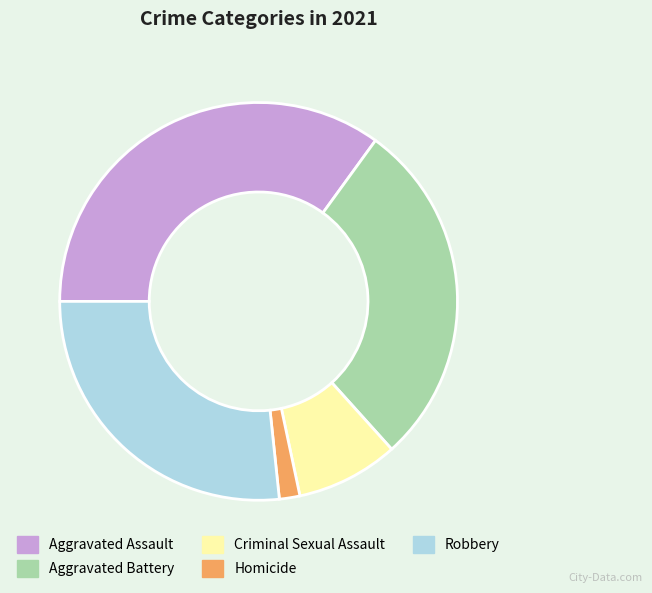

Between Criminal Sexual Assault and Robbery, which is larger?

Robbery